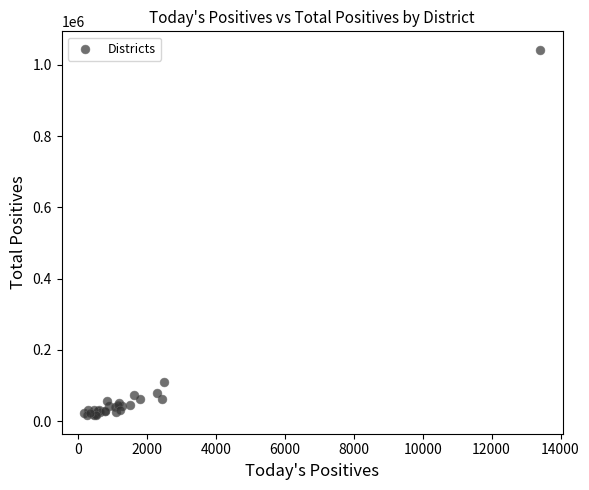

What Y value in the scatter plot is closest to 529407?

110316